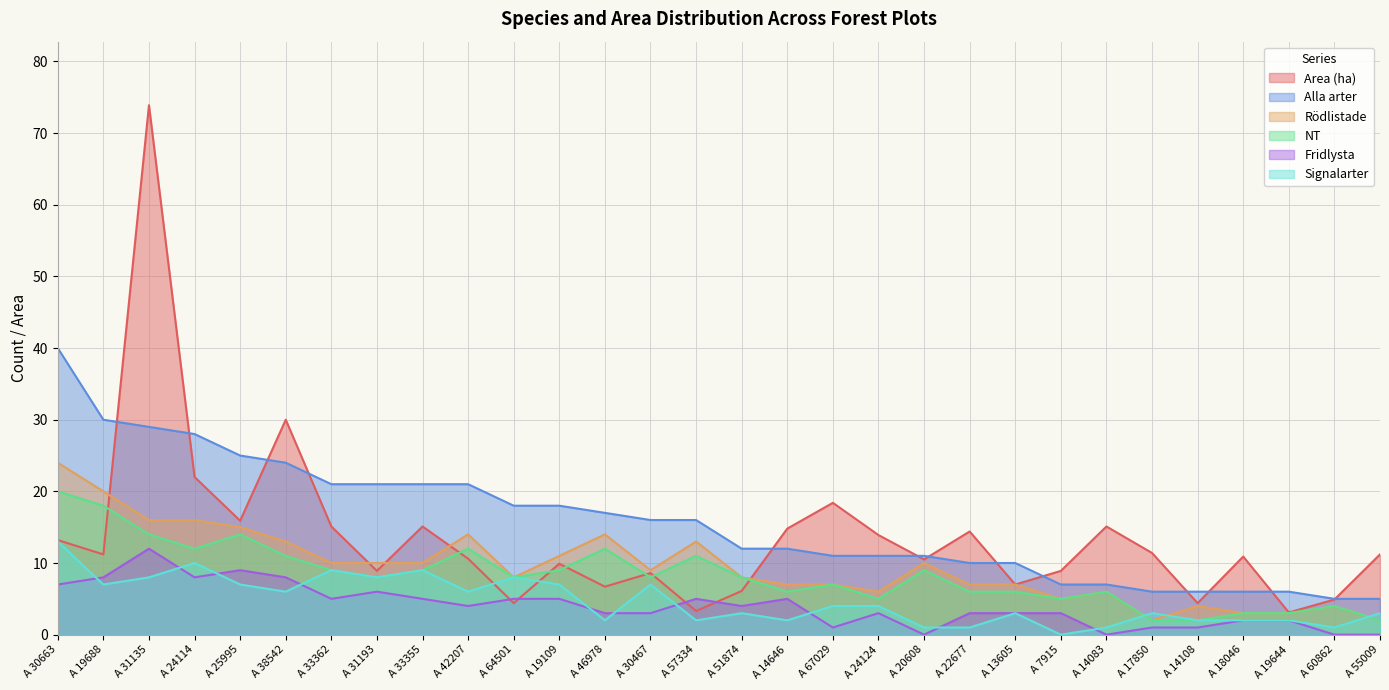

In NT, how many points are lower than both neighbors (excluding endpoints)?

7